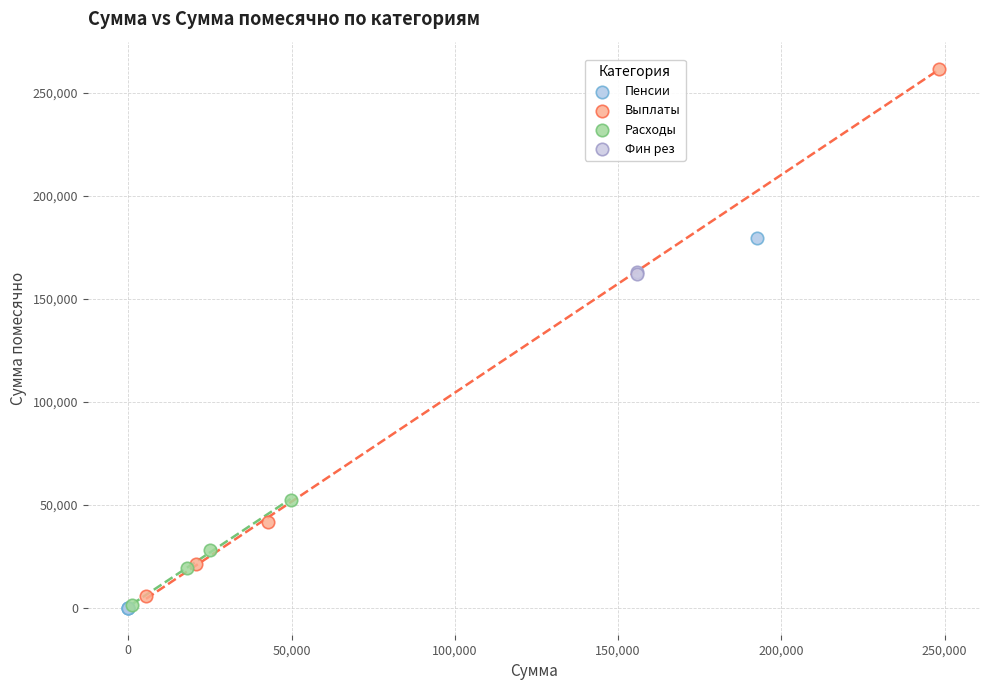

What are all the series names shown in the legend?

Пенсии, Выплаты, Расходы, Фин рез